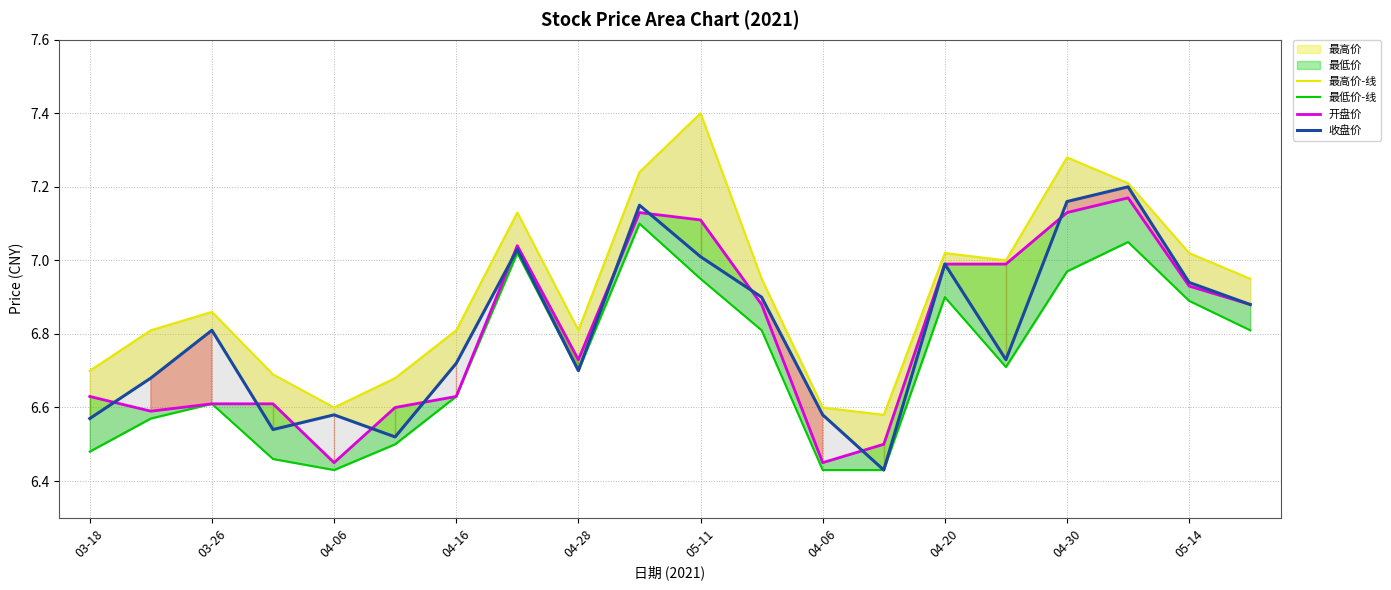

How many lines are shown in the chart?

4